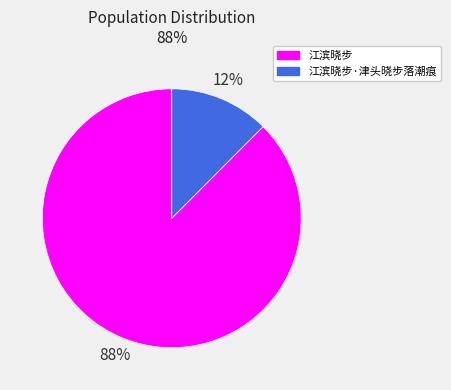

Do 江滨晓步 and 江滨晓步·津头晓步落潮痕 together represent more than half of the pie?

Yes